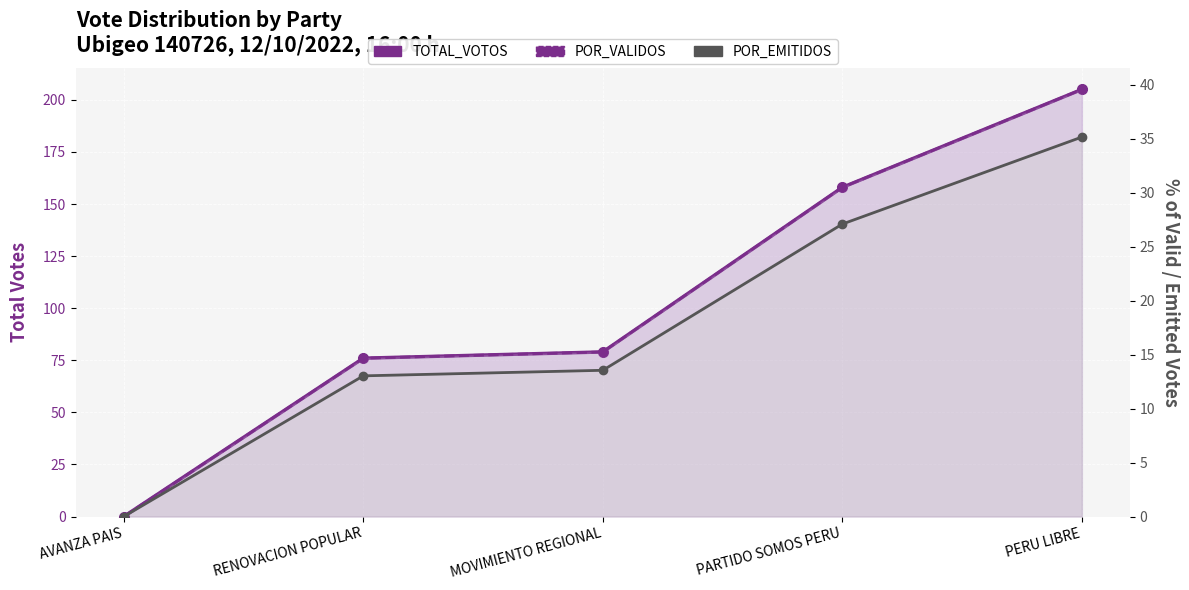

Which category has the highest value in the POR_EMITIDOS series?

PERU LIBRE